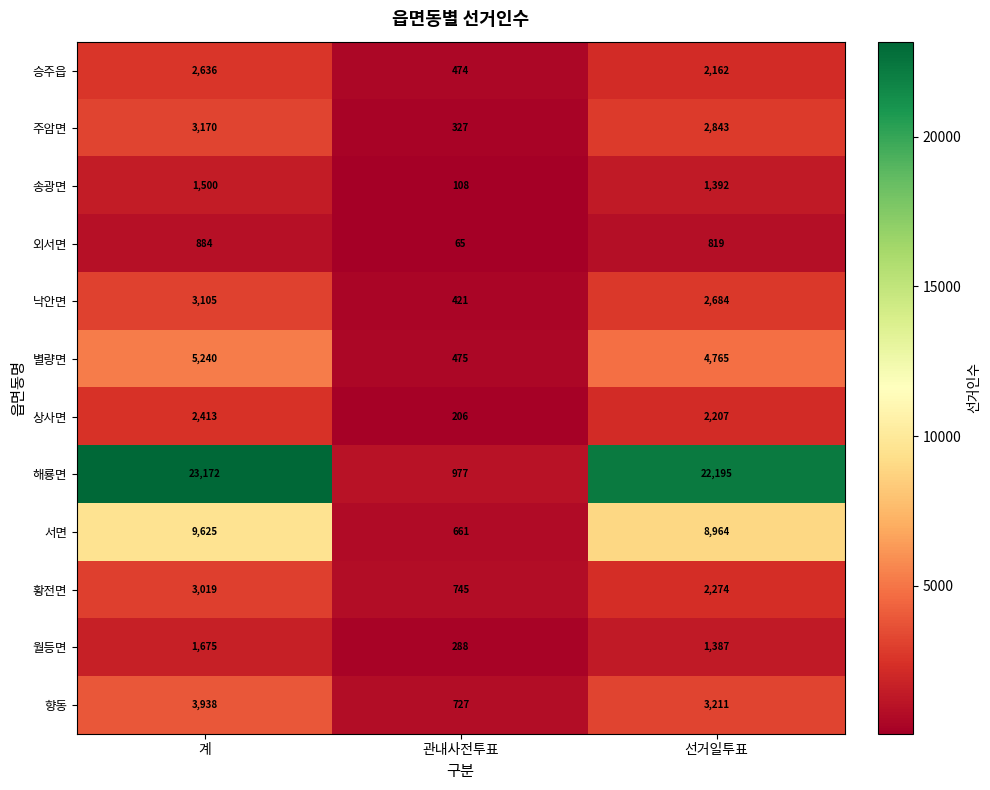

Rank the series at 선거일투표 from highest to lowest value.

해룡면, 서면, 별량면, 향동, 주암면, 낙안면, 황전면, 상사면, 승주읍, 송광면, 월등면, 외서면